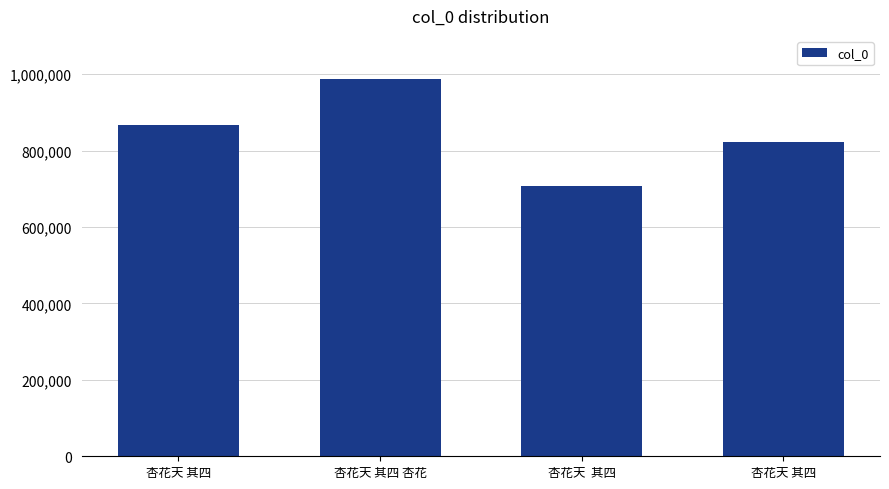

What is the smallest value displayed?

708314